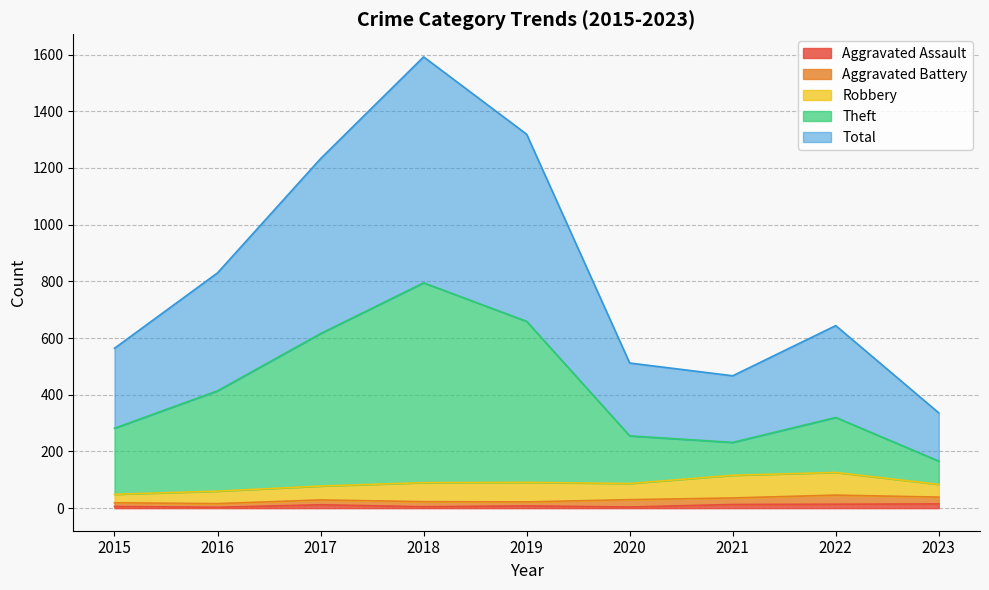

At how many categories does at least one series exceed 842?

3